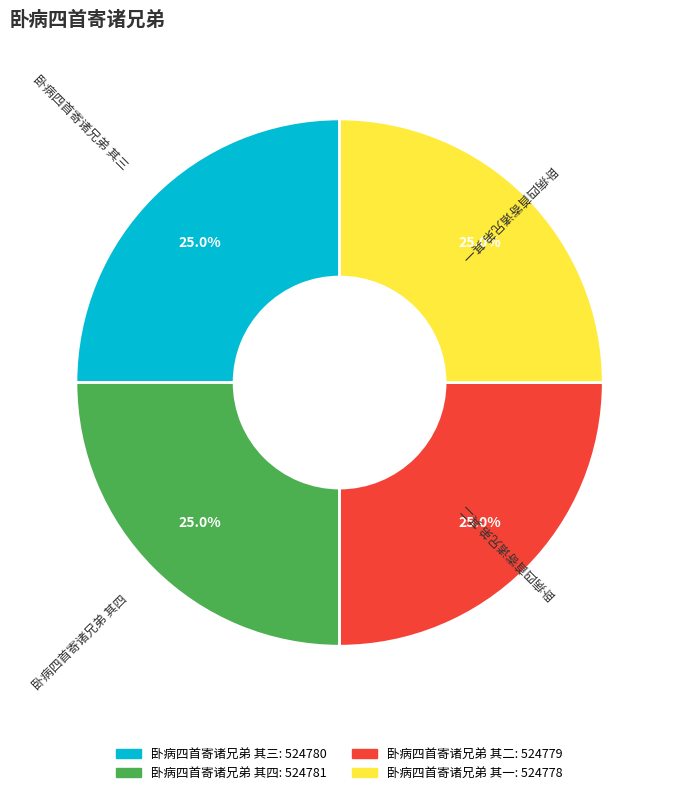

Approximately how many times larger is the value at 卧病四首寄诸兄弟 其四 compared to 卧病四首寄诸兄弟 其一?

1.0